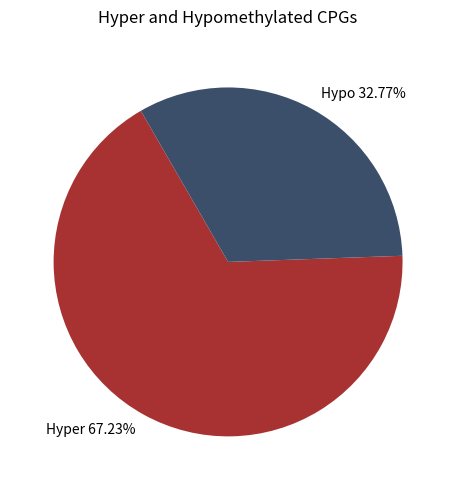

Combined, do Hyper 67.23% and Hypo 32.77% account for over 50%?

Yes